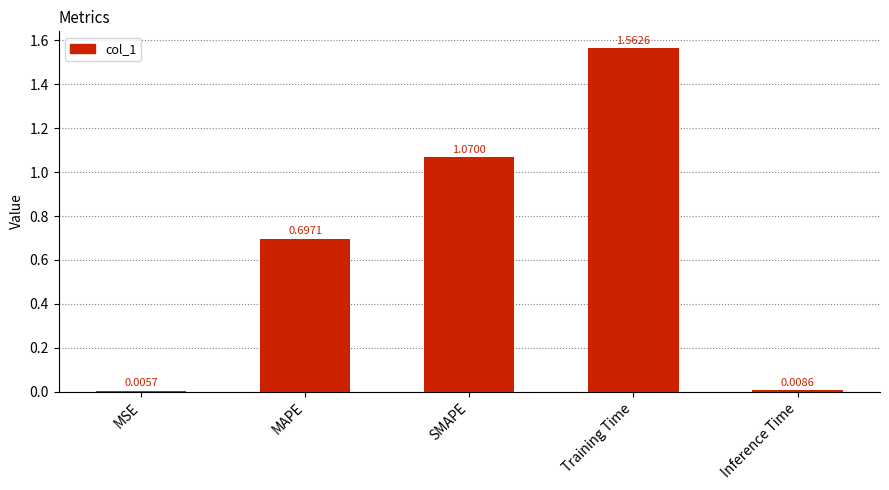

How many bars are there in total?

5